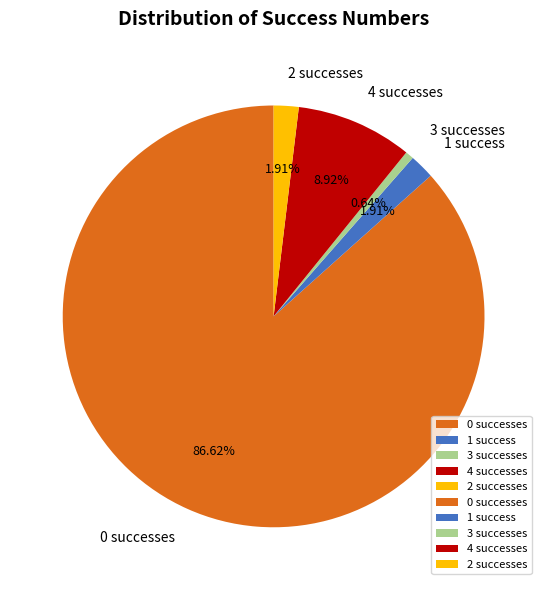

To the nearest percent, what is the average slice percentage?

20%